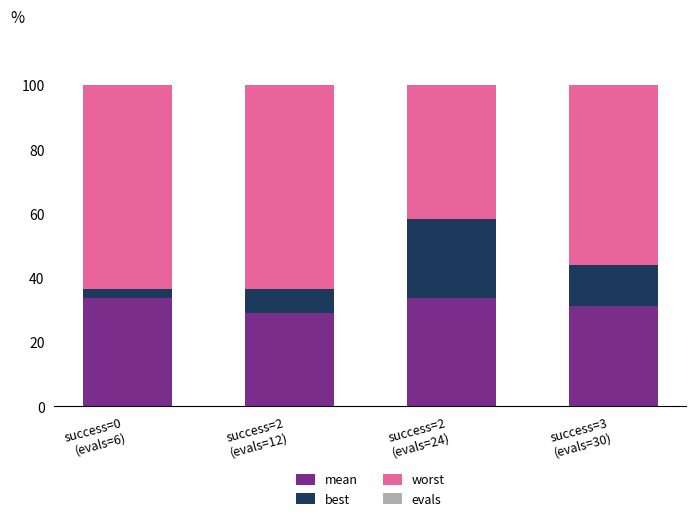

What is the maximum value for mean?

33.8